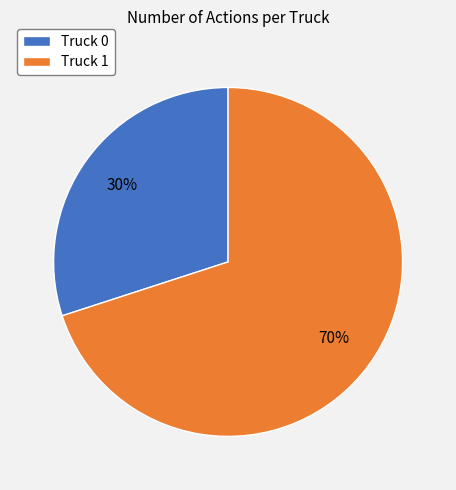

What is the largest slice in the pie chart?

Truck 1